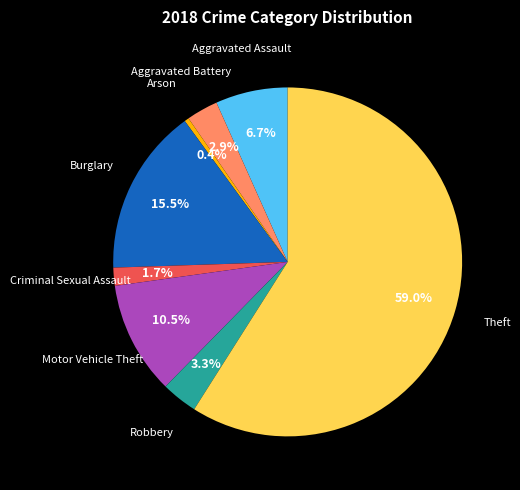

How many slices are in this pie chart?

8